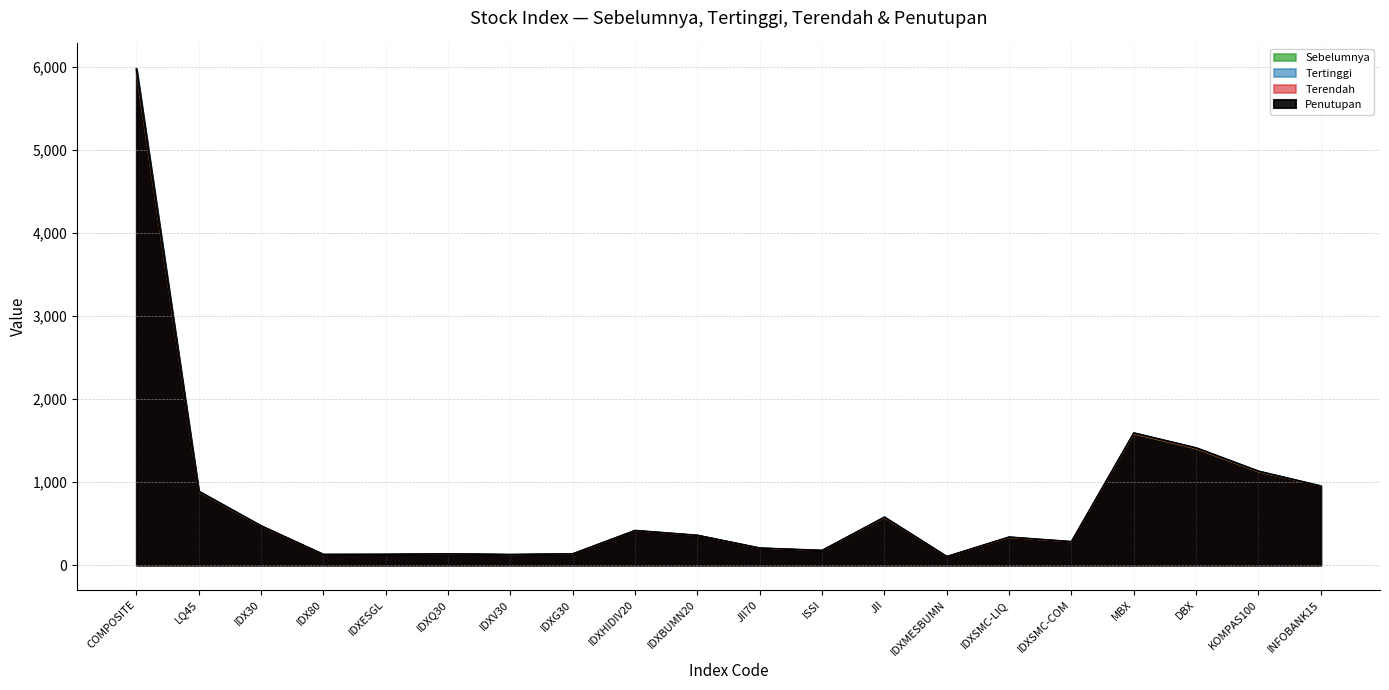

At which category is the sum across all series the highest?

COMPOSITE